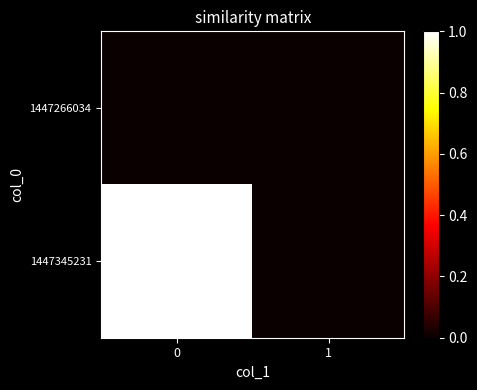

At how many categories does at least one series exceed 0?

1